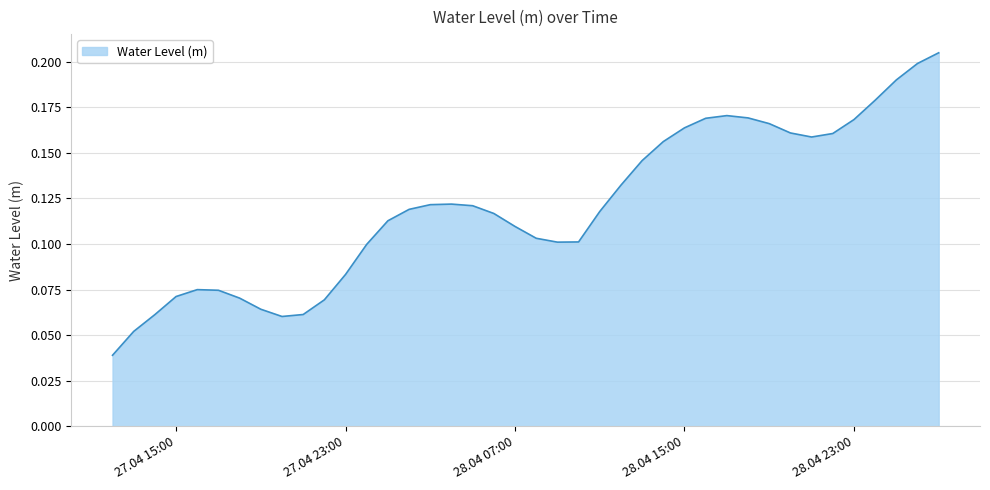

What is the greatest value displayed?

0.2